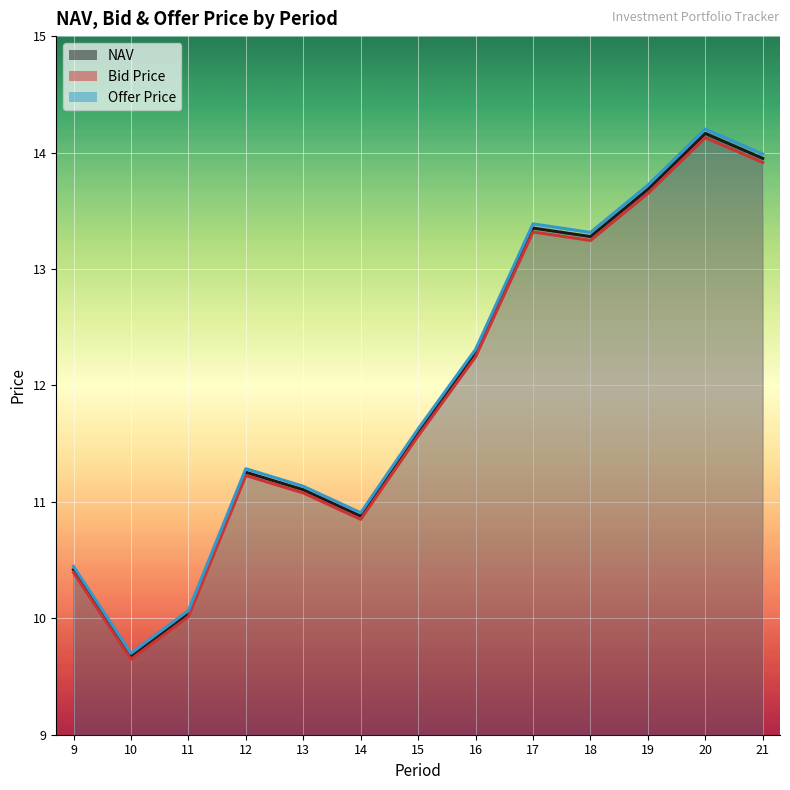

Which series has the largest total across all categories?

Offer Price